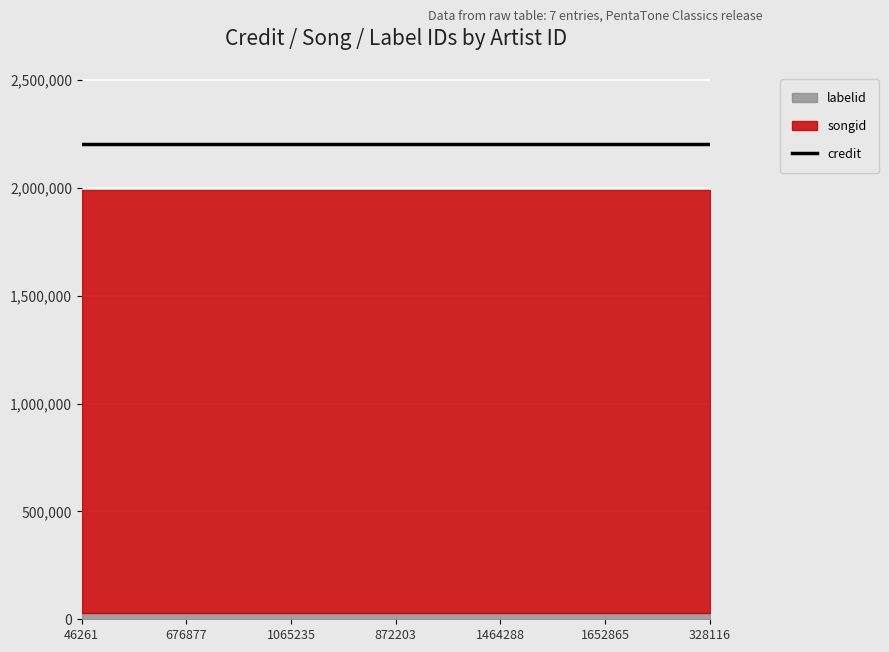

What is the maximum value for labelid?

29023